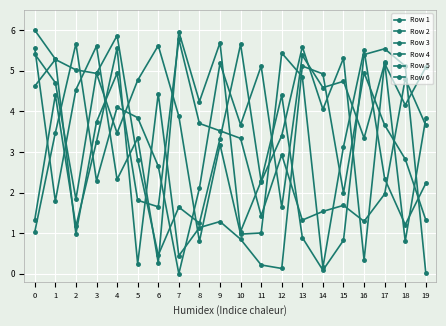

List the series in order of their peak value, highest first.

Row 3, Row 2, Row 6, Row 5, Row 4, Row 1